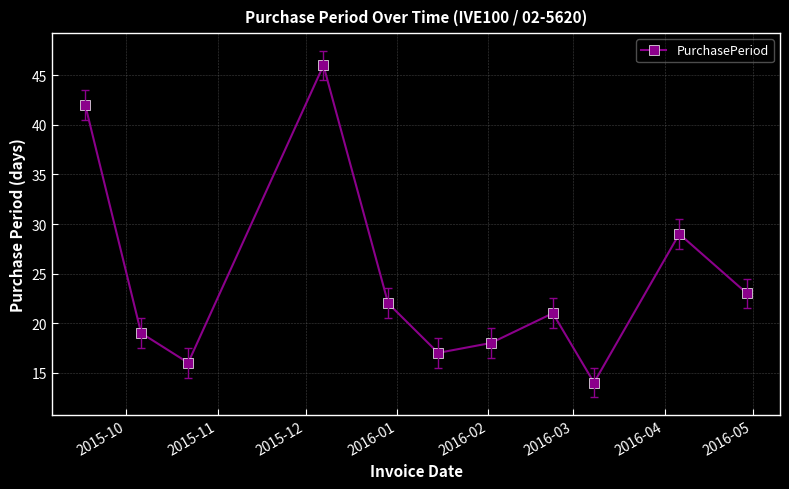

What is the maximum value shown in the chart?

46